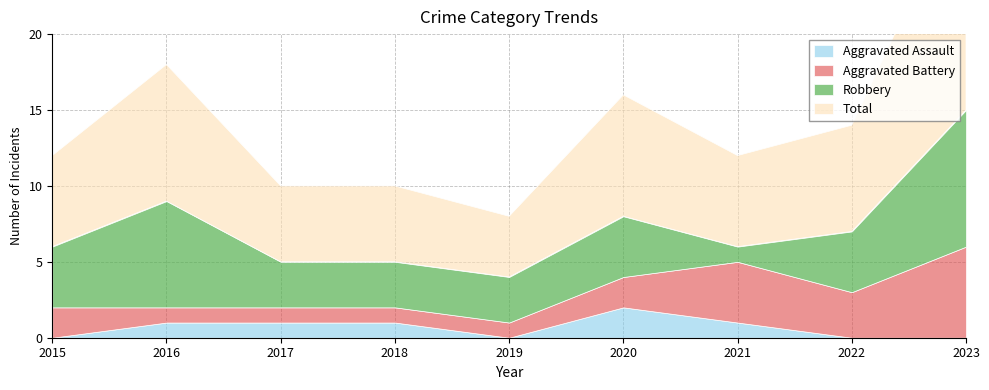

How many times do Aggravated Battery and Robbery cross each other?

2